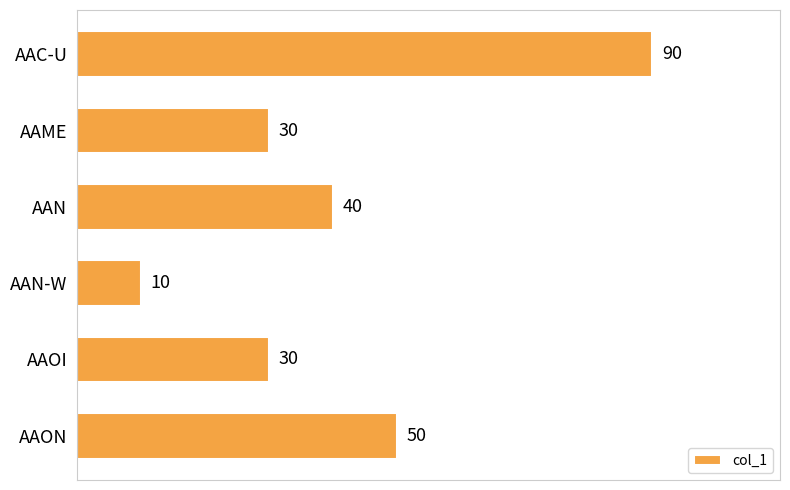

What position from the top is AAOI?

5